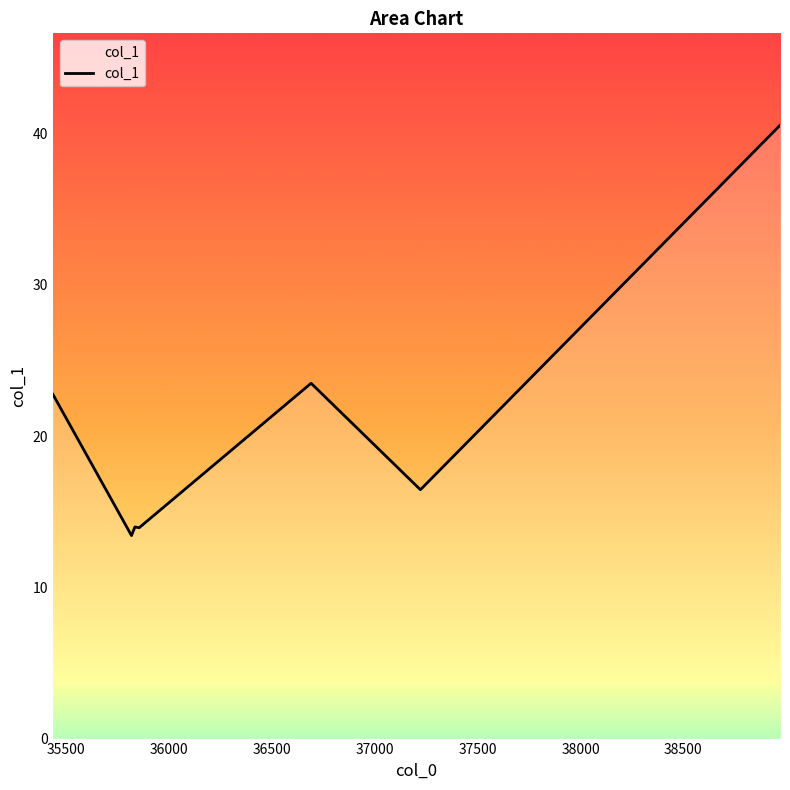

True or false: the data has more than 2 interior local peaks.

False